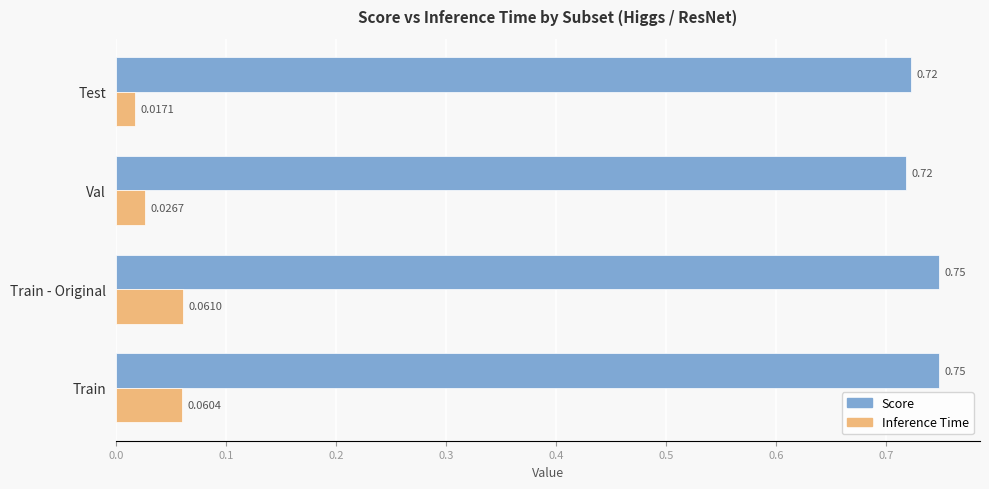

Which category has the lowest value in the Inference Time series?

Test